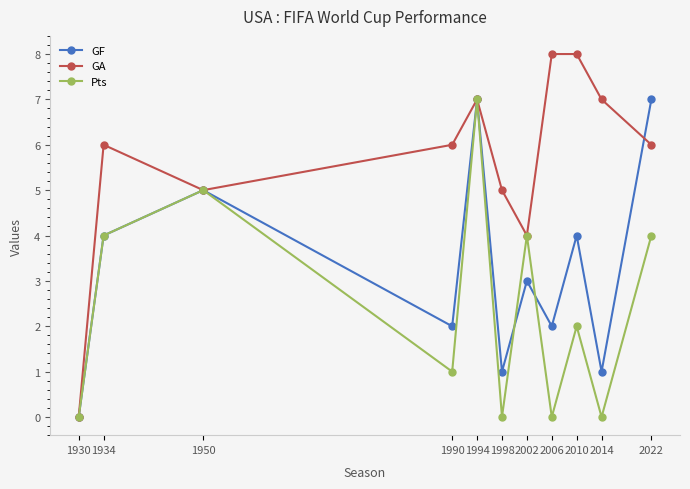

True or false: GF has a value of 2 at 1934.

False